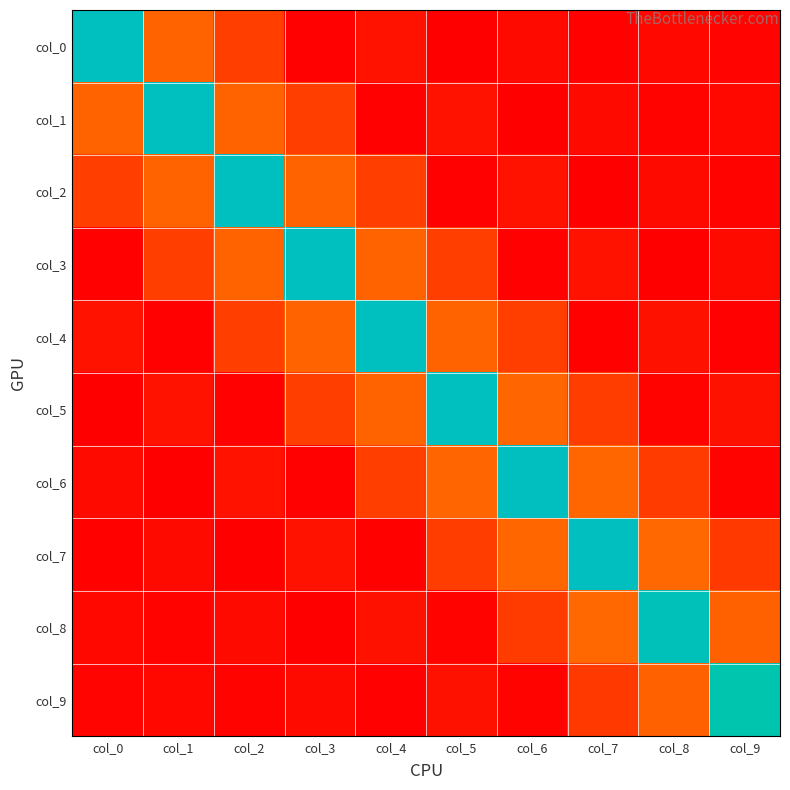

Reading left to right, list all the values displayed in this chart.

col_0: col_0=3.5	col_1=0.6	col_2=0.4	col_3=-0.0	col_4=0.1	col_5=-0.0	col_6=0.0	col_7=-0.0	col_8=0.0	col_9=-0.0
col_1: col_0=0.6	col_1=3.5	col_2=0.6	col_3=0.4	col_4=-0.0	col_5=0.1	col_6=-0.0	col_7=0.0	col_8=-0.0	col_9=0.0
col_2: col_0=0.4	col_1=0.6	col_2=3.5	col_3=0.6	col_4=0.4	col_5=-0.0	col_6=0.1	col_7=-0.0	col_8=0.0	col_9=-0.0
col_3: col_0=-0.0	col_1=0.4	col_2=0.6	col_3=3.5	col_4=0.6	col_5=0.4	col_6=-0.0	col_7=0.1	col_8=-0.0	col_9=0.0
col_4: col_0=0.1	col_1=-0.0	col_2=0.4	col_3=0.6	col_4=3.5	col_5=0.6	col_6=0.4	col_7=-0.0	col_8=0.1	col_9=-0.0
col_5: col_0=-0.0	col_1=0.1	col_2=-0.0	col_3=0.4	col_4=0.6	col_5=3.5	col_6=0.6	col_7=0.3	col_8=-0.0	col_9=0.1
col_6: col_0=0.0	col_1=-0.0	col_2=0.1	col_3=-0.0	col_4=0.4	col_5=0.6	col_6=3.5	col_7=0.6	col_8=0.3	col_9=-0.0
col_7: col_0=-0.0	col_1=0.0	col_2=-0.0	col_3=0.1	col_4=-0.0	col_5=0.3	col_6=0.6	col_7=3.5	col_8=0.6	col_9=0.3
col_8: col_0=0.0	col_1=-0.0	col_2=0.0	col_3=-0.0	col_4=0.1	col_5=-0.0	col_6=0.3	col_7=0.6	col_8=3.4	col_9=0.6
col_9: col_0=-0.0	col_1=0.0	col_2=-0.0	col_3=0.0	col_4=-0.0	col_5=0.1	col_6=-0.0	col_7=0.3	col_8=0.6	col_9=3.3